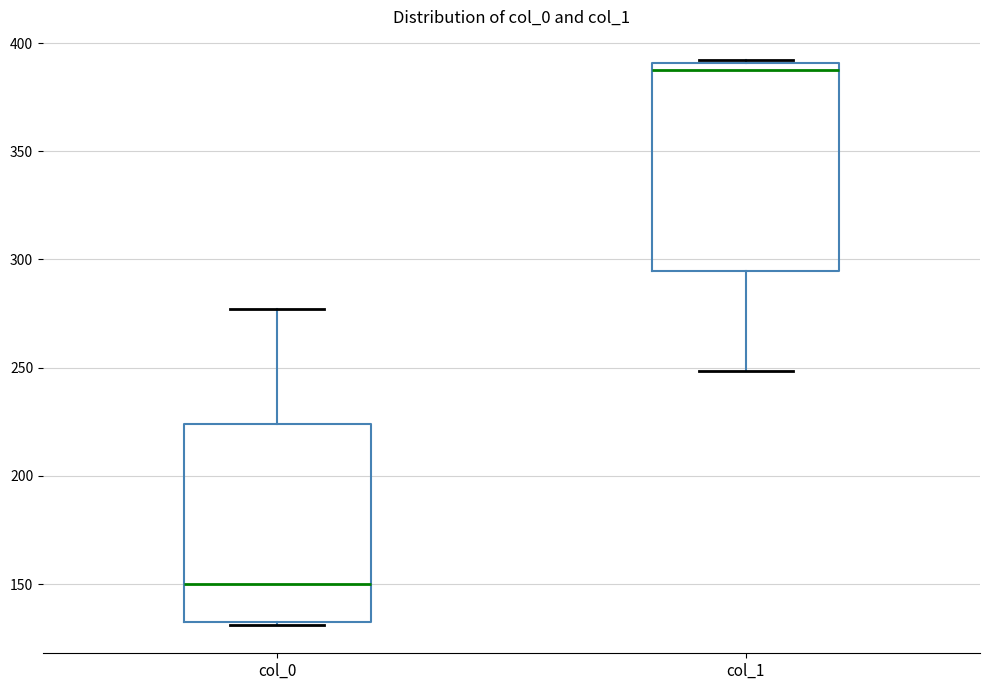

Reading left to right, transcribe this box plot: for each box, give where its median line is, the range the box spans, and where its two whiskers end, as read against the y-axis. The values are not printed on the chart, so give them approximately, as read against the axis.

col_0: median 150, box 130 to 225, whiskers 130 to 275
col_1: median 390 (just below the box's upper edge), box 295 to 390, whiskers 250 to 390 (just above the box's upper edge)